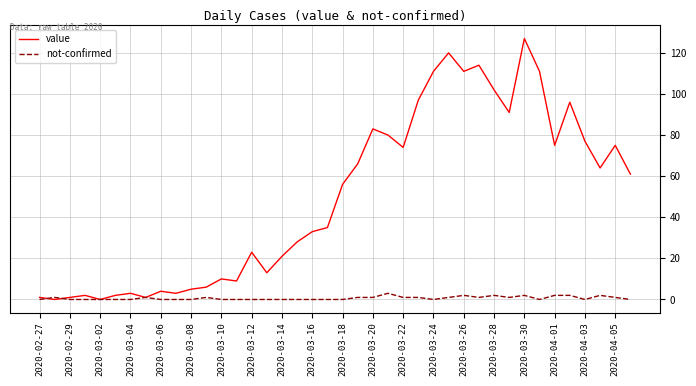

What is the difference between the maximum and minimum values in the value series?

127